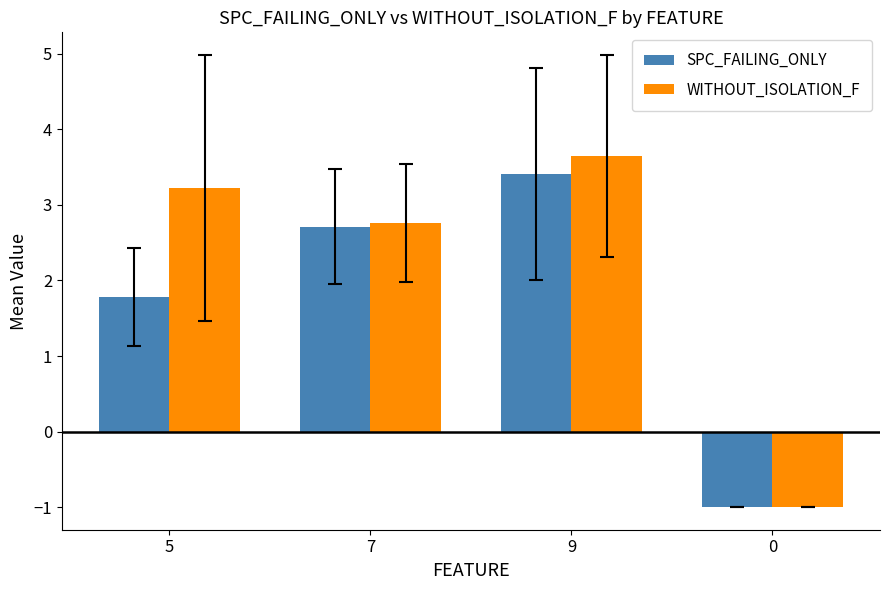

Rank the series by their average value, from lowest to highest.

SPC_FAILING_ONLY, WITHOUT_ISOLATION_F